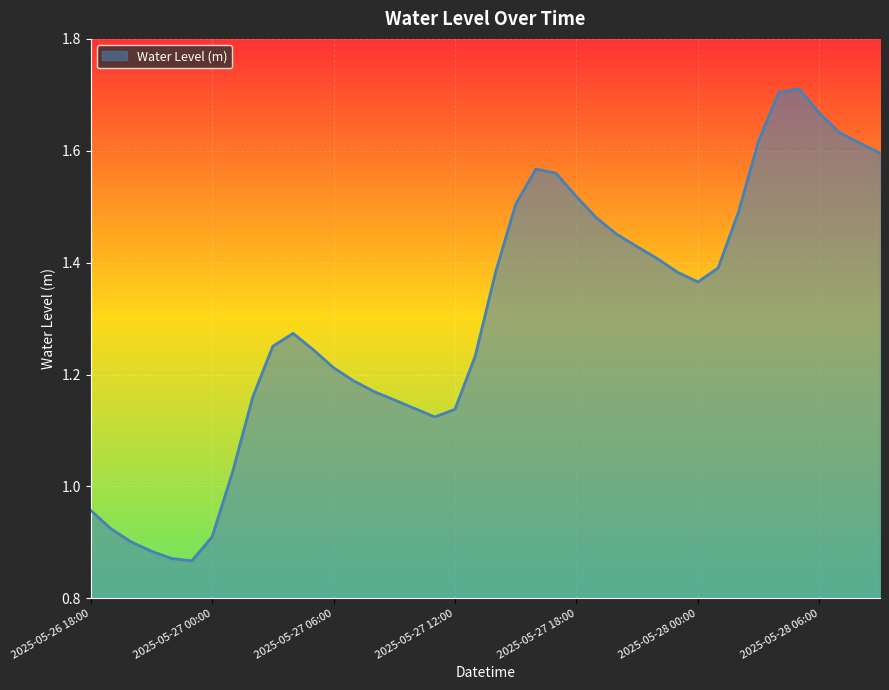

What is the smallest value displayed?

0.9